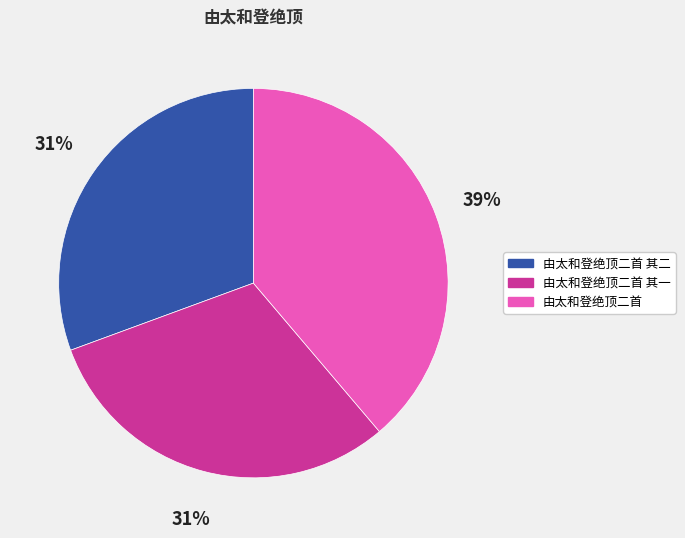

To the nearest percent, what is the difference between the largest and smallest slice percentages?

8%